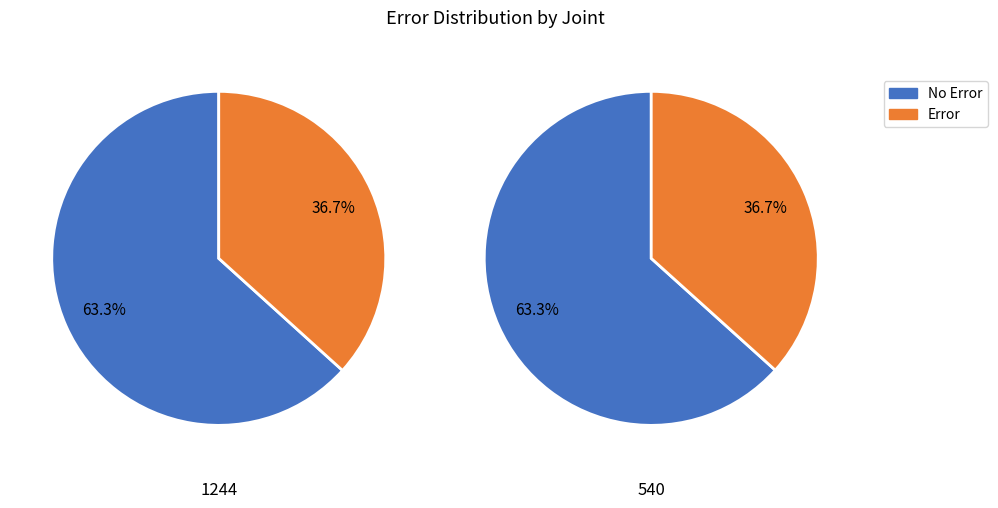

Is it true that 1 is 37% of the pie?

False